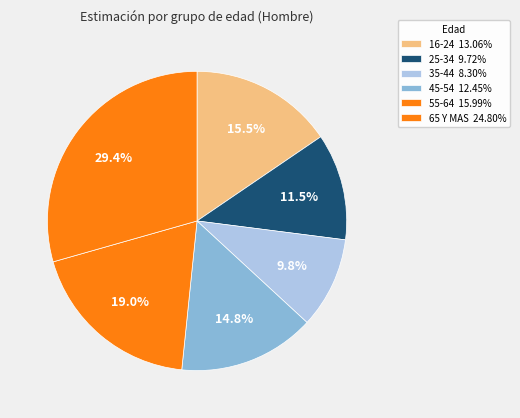

How many segments does this pie chart have?

6